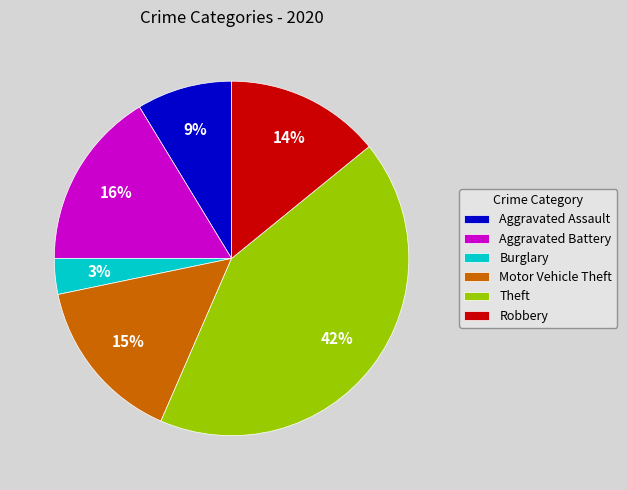

To the nearest percent, what is the difference between the largest and smallest slice percentages?

39%